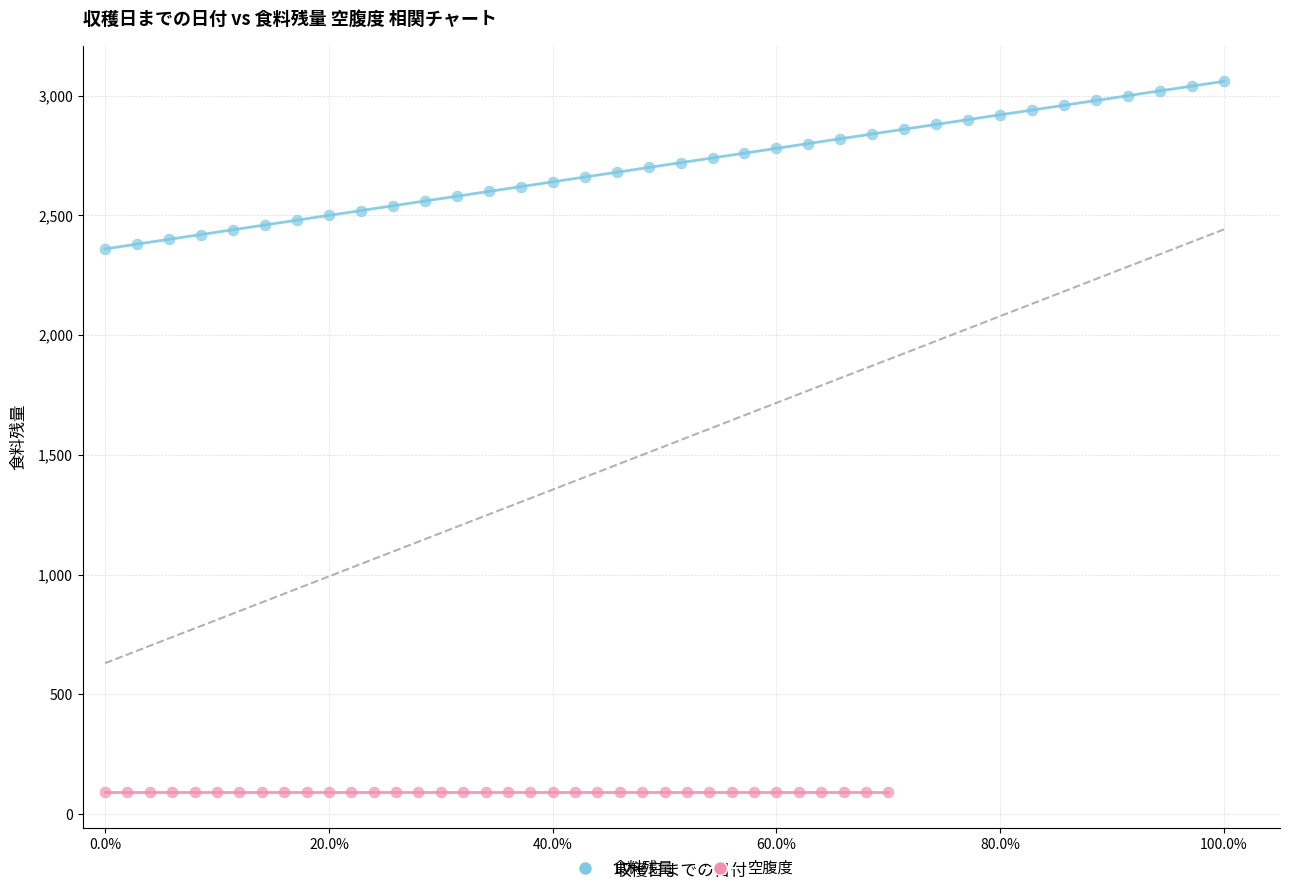

Which series reaches the minimum Y coordinate?

空腹度